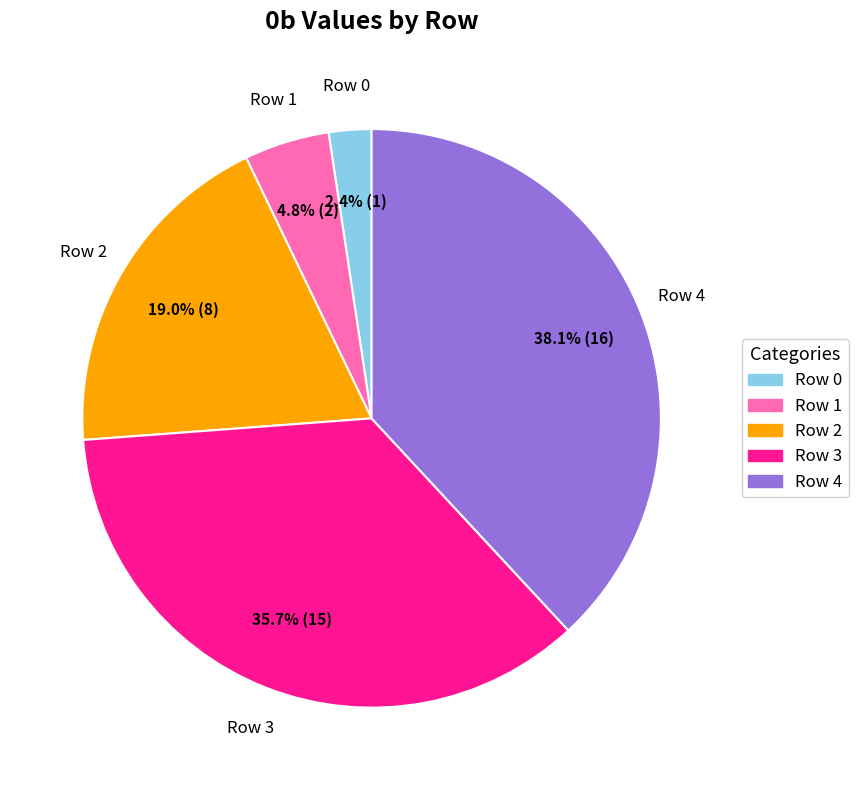

How many segments does this pie chart have?

5